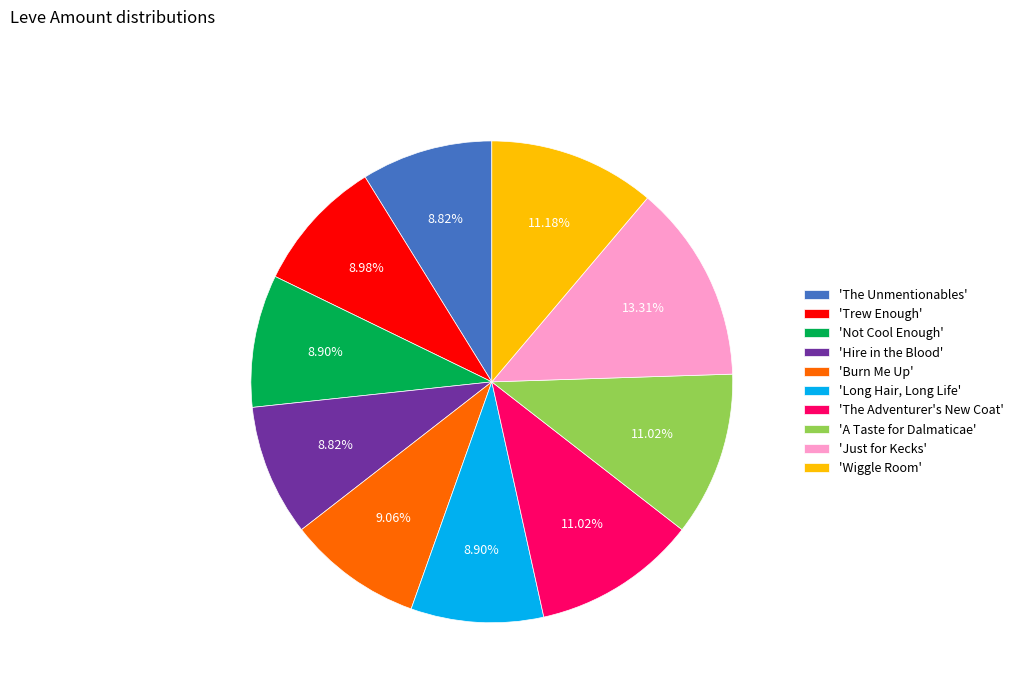

Do 'Long Hair, Long Life' and 'A Taste for Dalmaticae' together represent more than half of the pie?

No